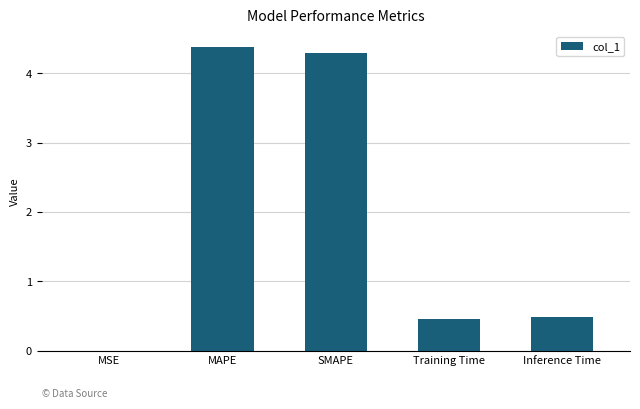

The chart shows a value of 0.5 at Inference Time. True or false?

True